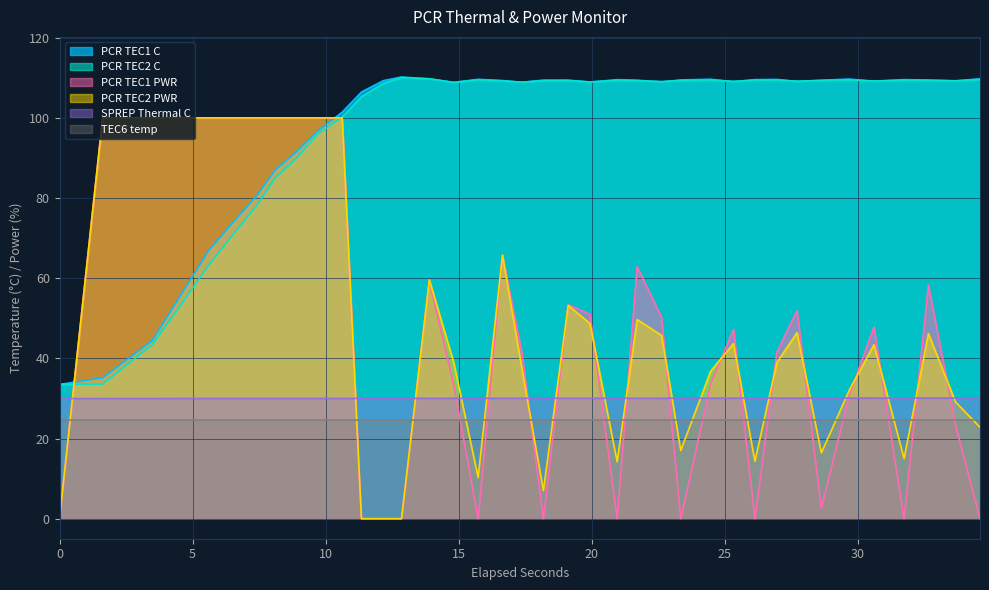

What is the greatest value displayed?

110.2